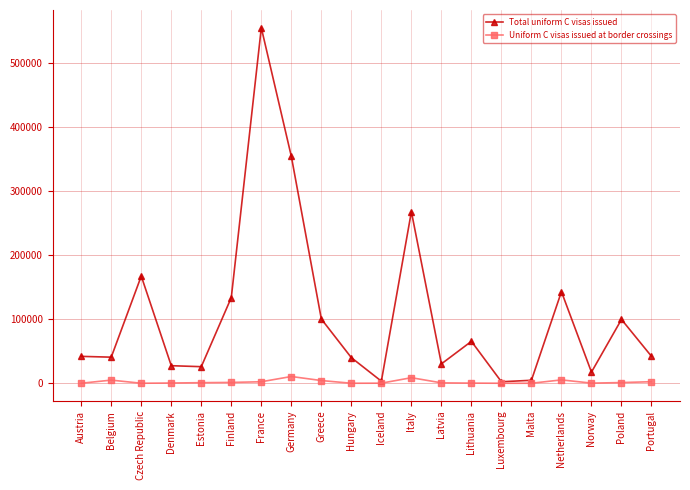

True or false: Total uniform C visas issued has a value of 88409 at Finland.

False